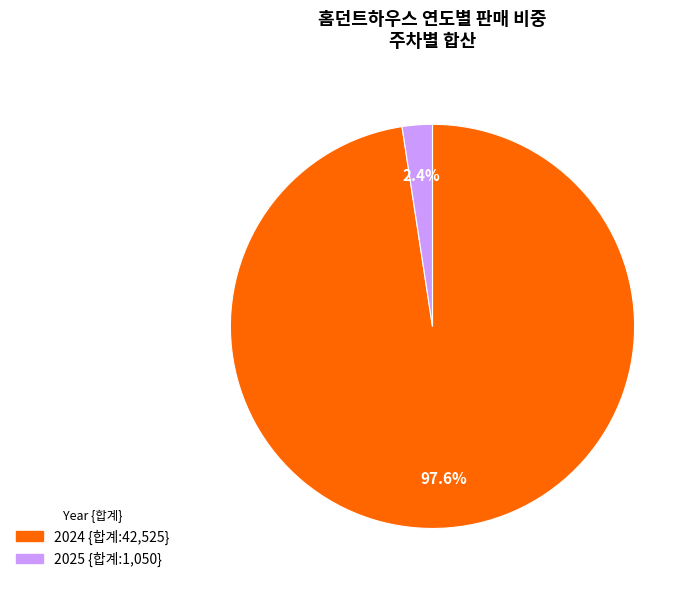

Is there any slice that represents more than half of the pie?

Yes